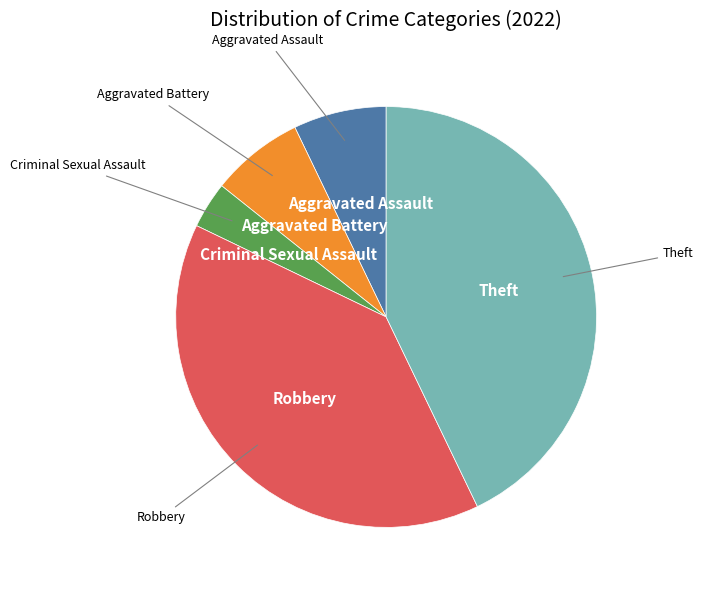

Is there a majority slice in this chart?

No